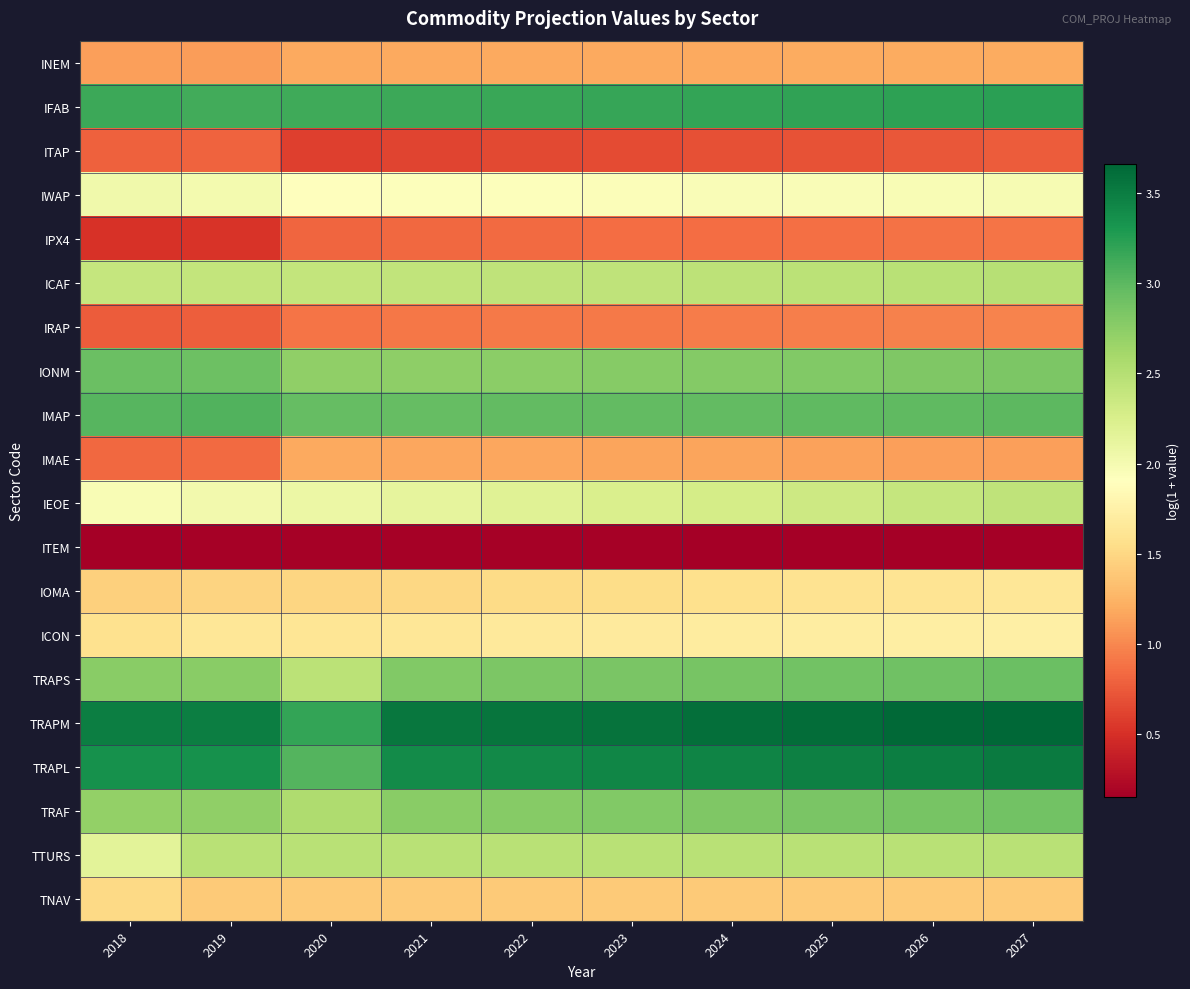

Which series has the largest total across all categories?

TRAPM